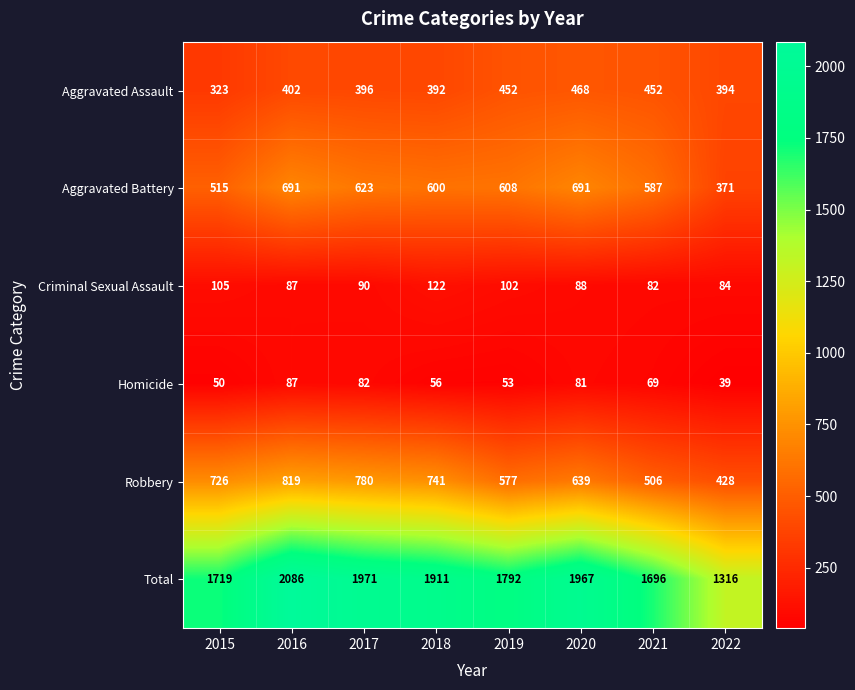

What is the sum of all Aggravated Battery values?

4686